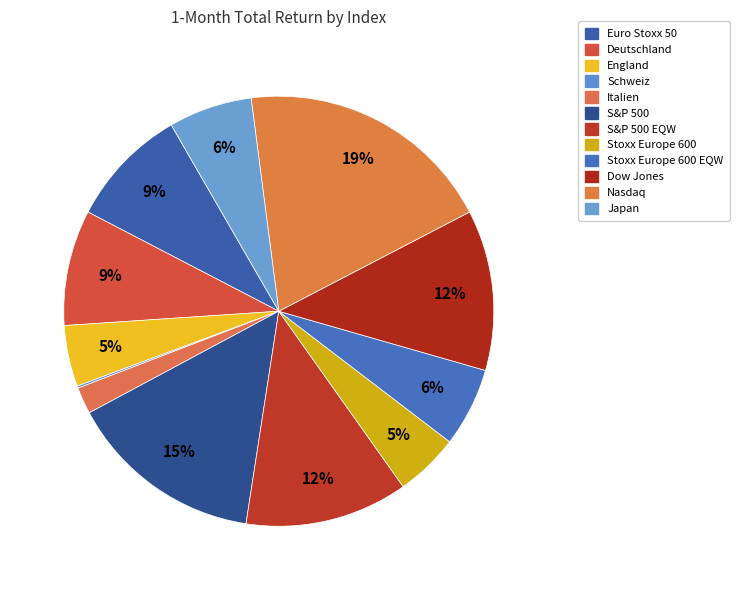

Which slice is the largest?

Nasdaq